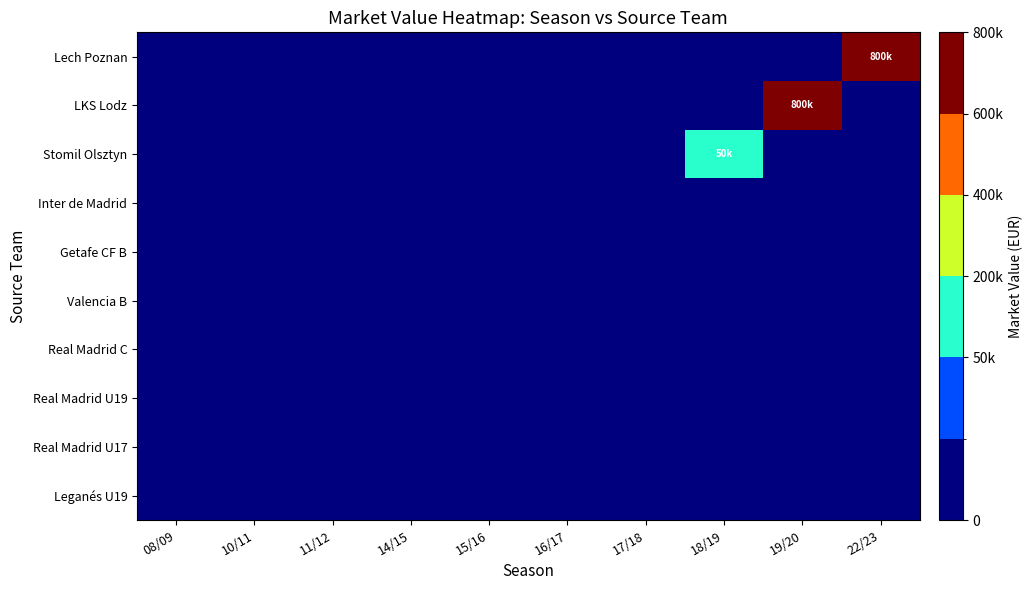

What is the total value across all series at 18/19?

50000